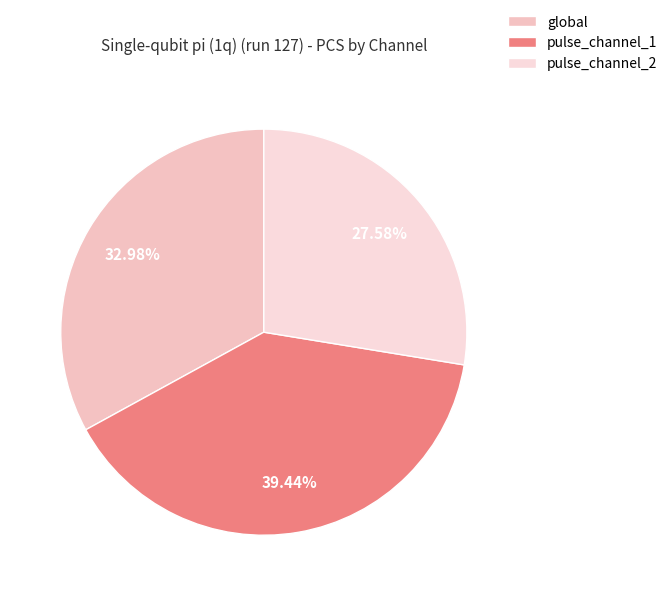

How many slices are in this pie chart?

3